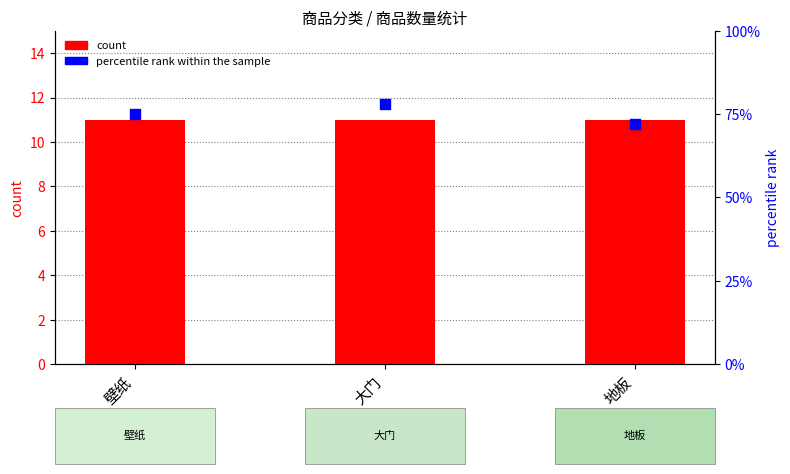

What is the total value across all series at 大门?

89